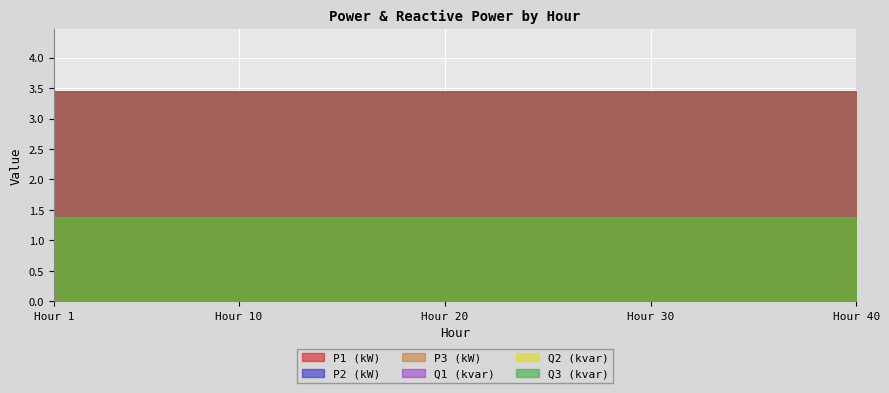

True or false: Q1 (kvar) and P1 (kW) intersect in this chart.

False